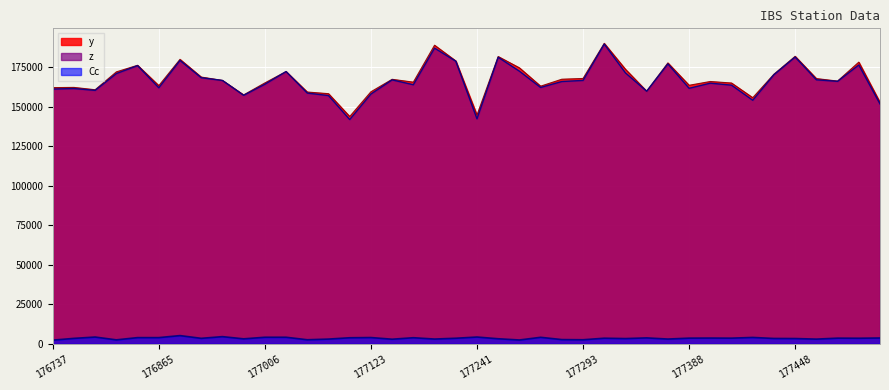

How many lines are shown in the chart?

3